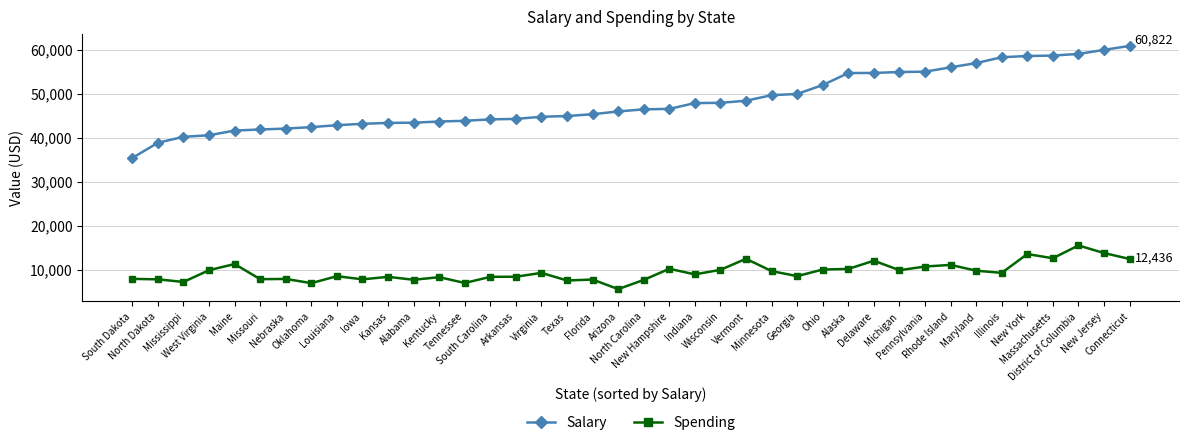

What position from the left is Minnesota?

26